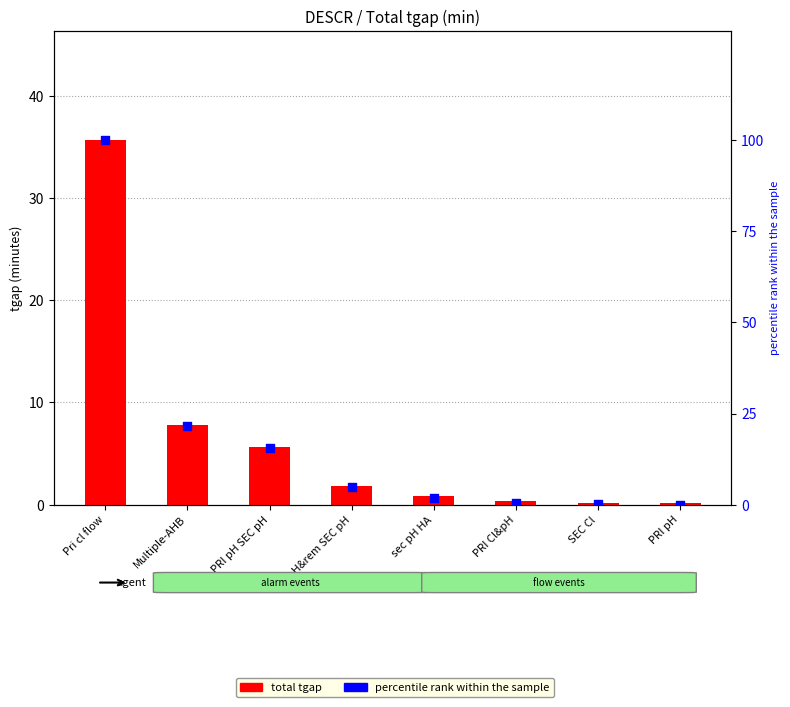

Is the value of percentile rank within the sample at Multiple-AHB greater than the value of total tgap at sec pH HA?

Yes